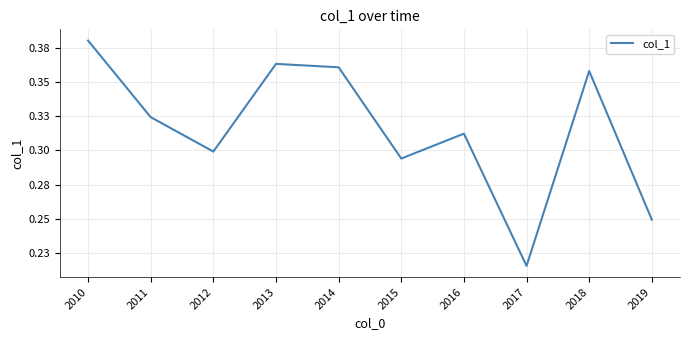

How many interior local peaks (higher than both neighbors) does the data have?

3